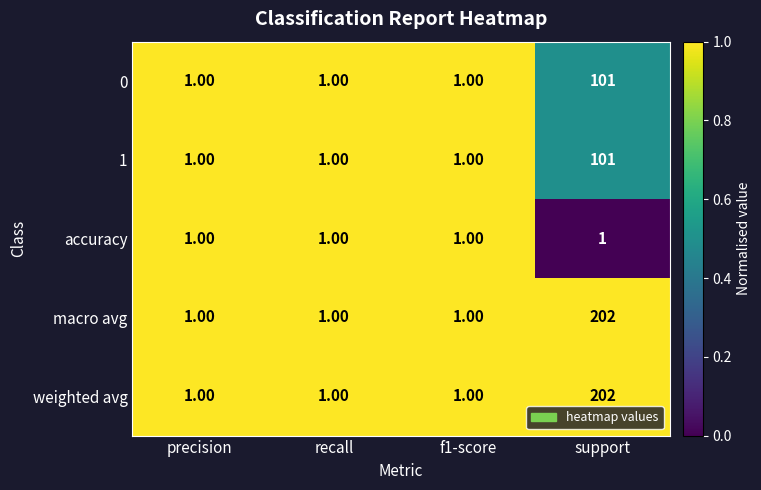

At which category does the chart reach its peak across all series?

support